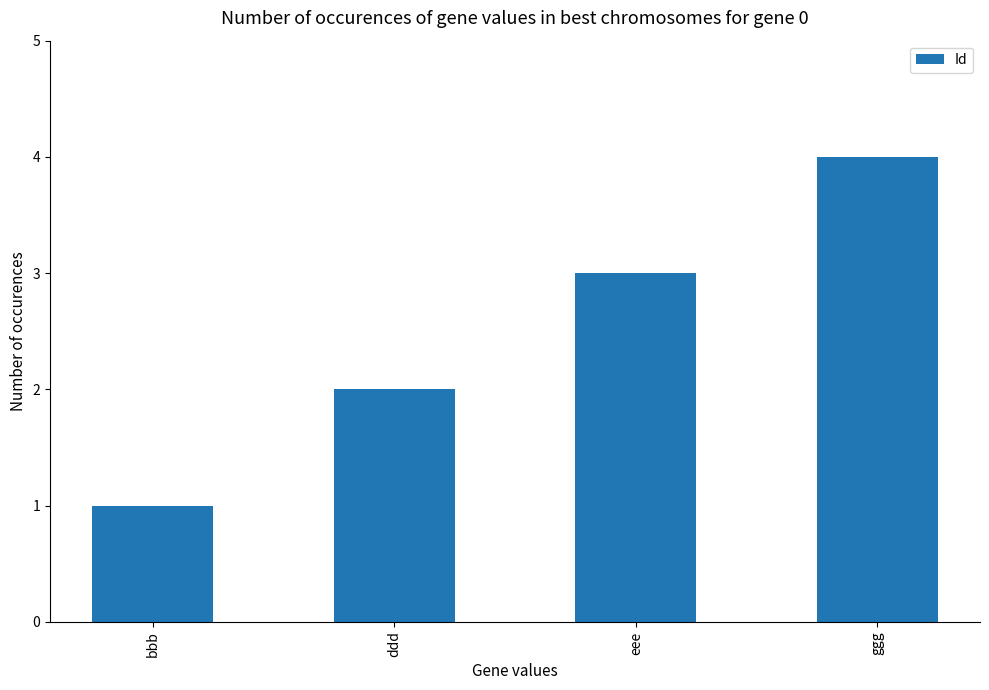

Where is the data nearest to the value 2?

ddd